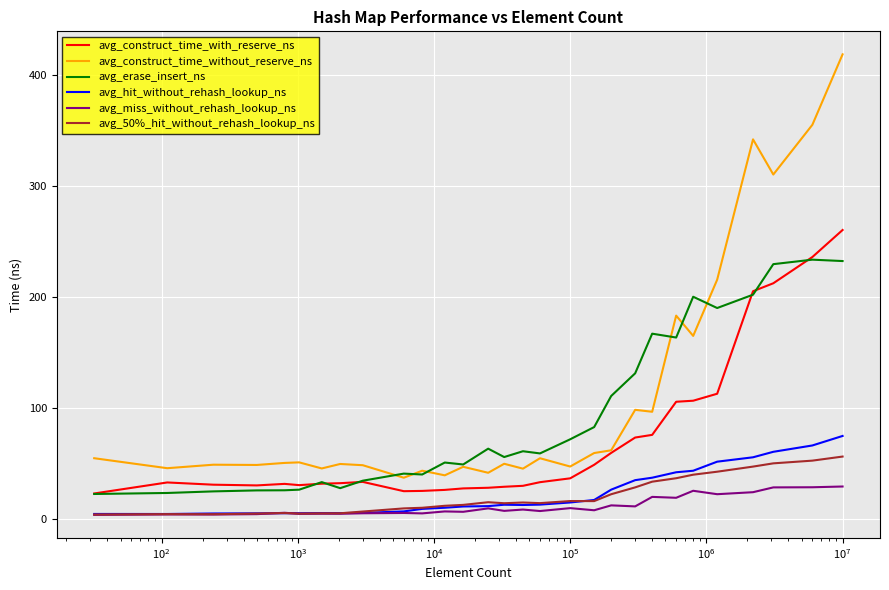

In avg_hit_without_rehash_lookup_ns, how many points are higher than both neighbors (excluding endpoints)?

2